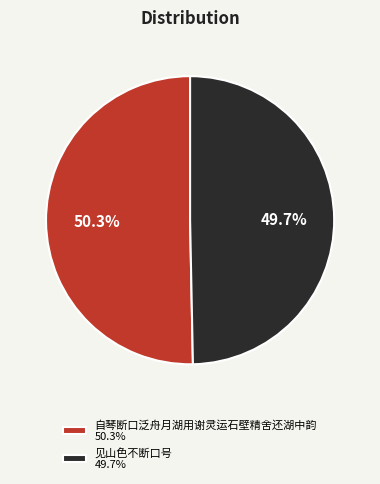

Which category has the smallest portion of the pie?

见山色不断口号